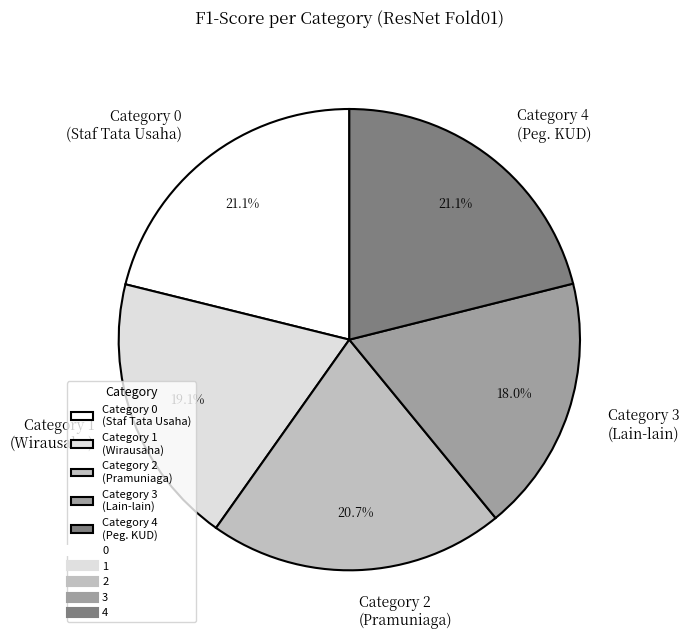

Which has a higher value, Category 3 (Lain-lain) or Category 4 (Peg. KUD)?

Category 4 (Peg. KUD)